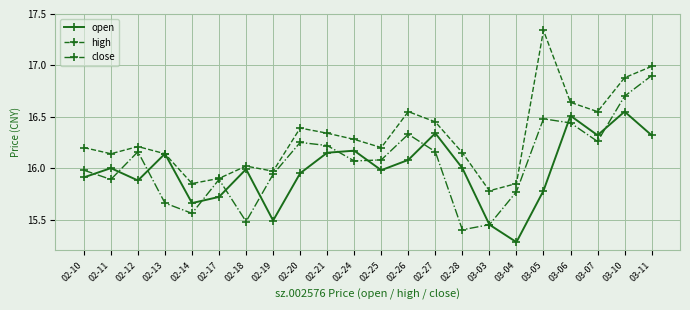

In high, how many points are lower than both neighbors (excluding endpoints)?

6